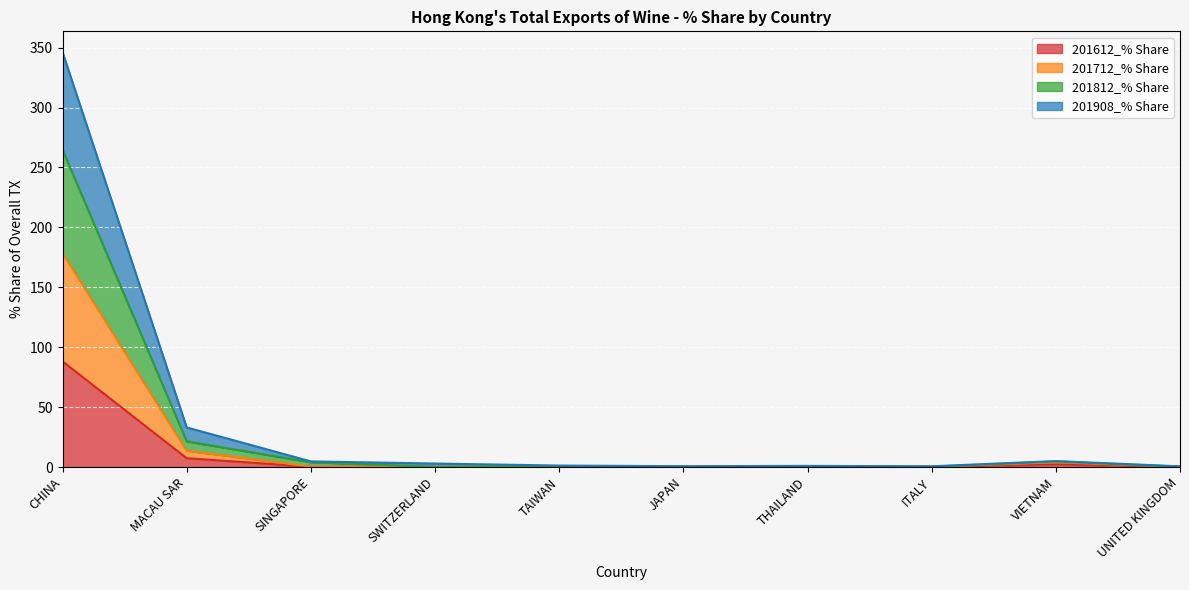

In 201612_% Share, how many points are higher than both neighbors (excluding endpoints)?

3